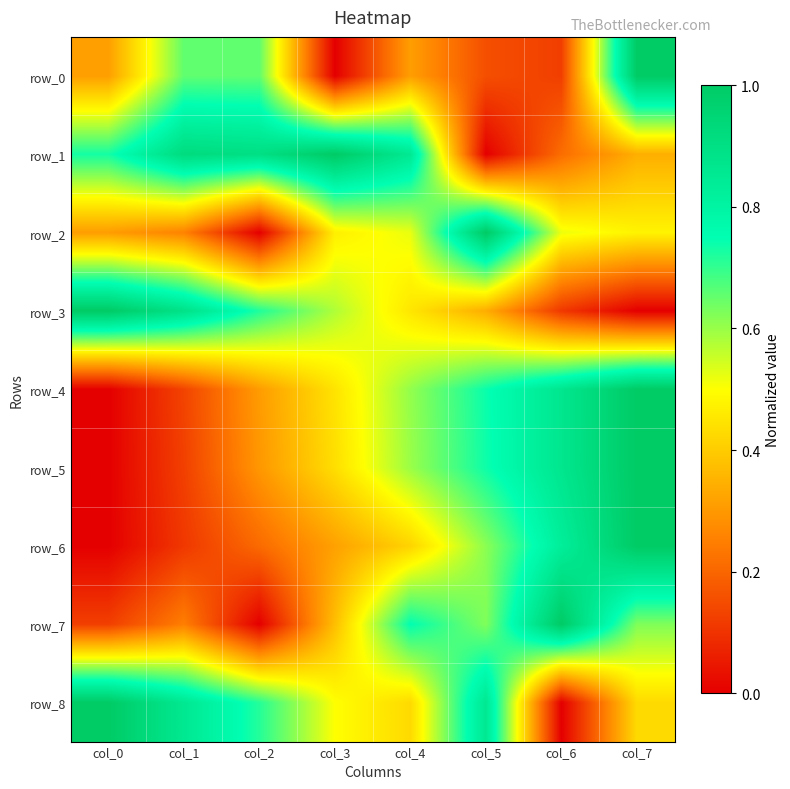

At which category is the sum across all series the highest?

col_7